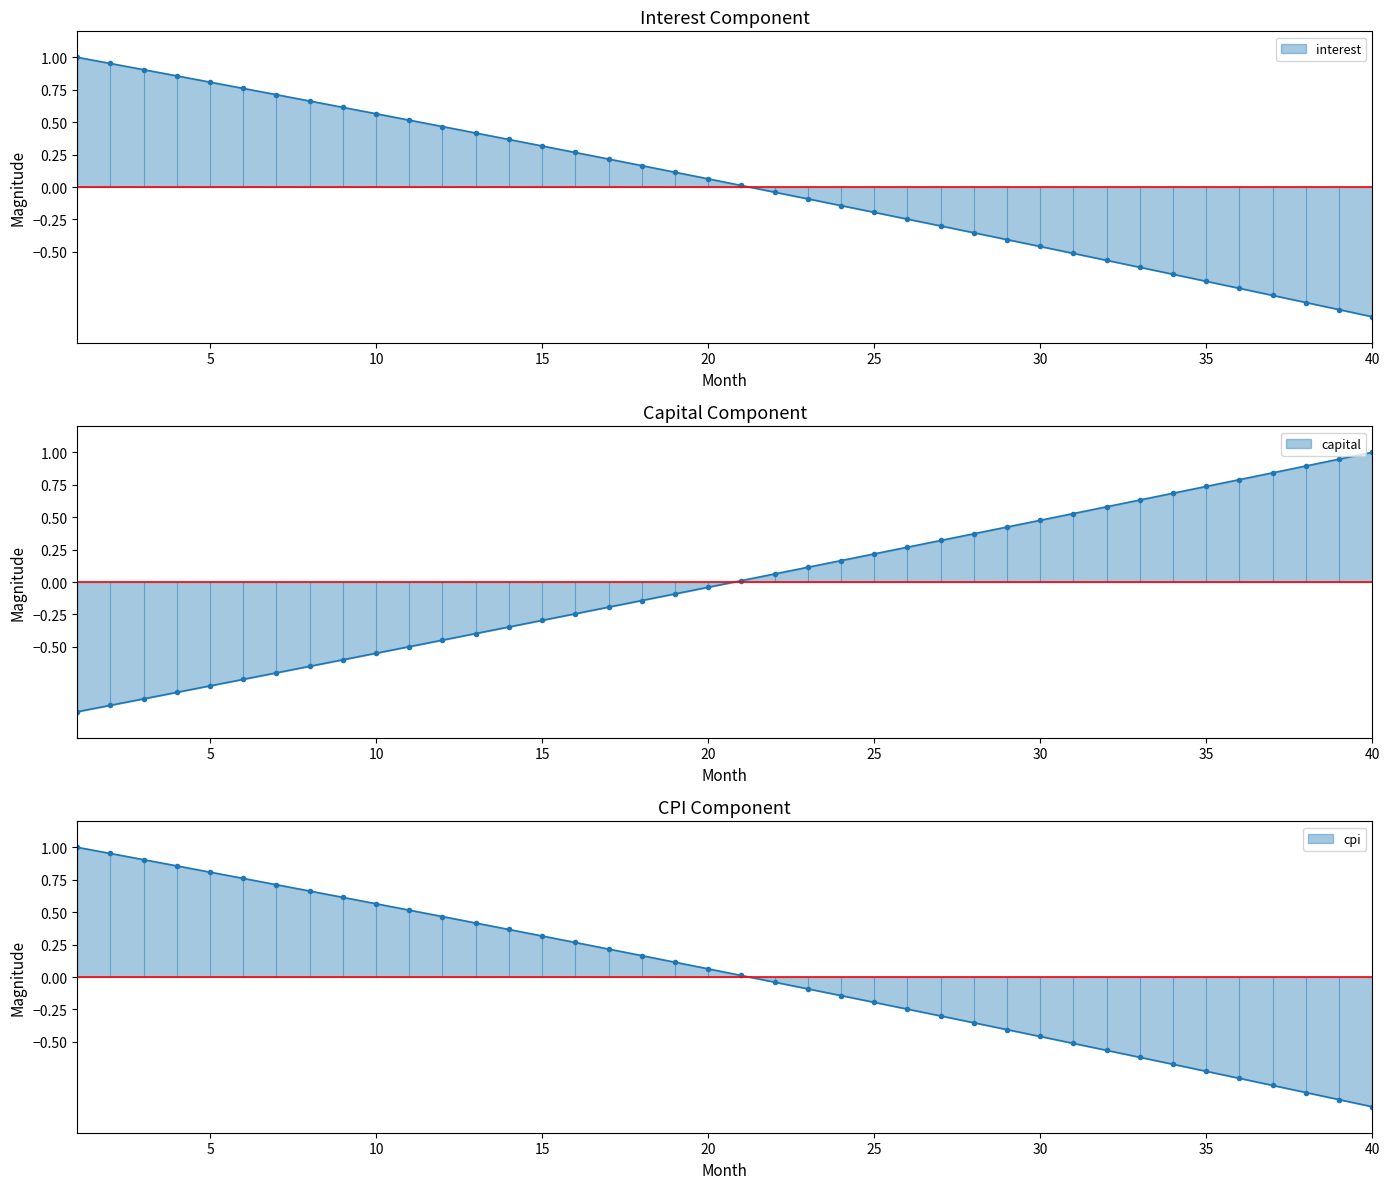

What is the value of the cpi point at the 35th from the left?

-0.7